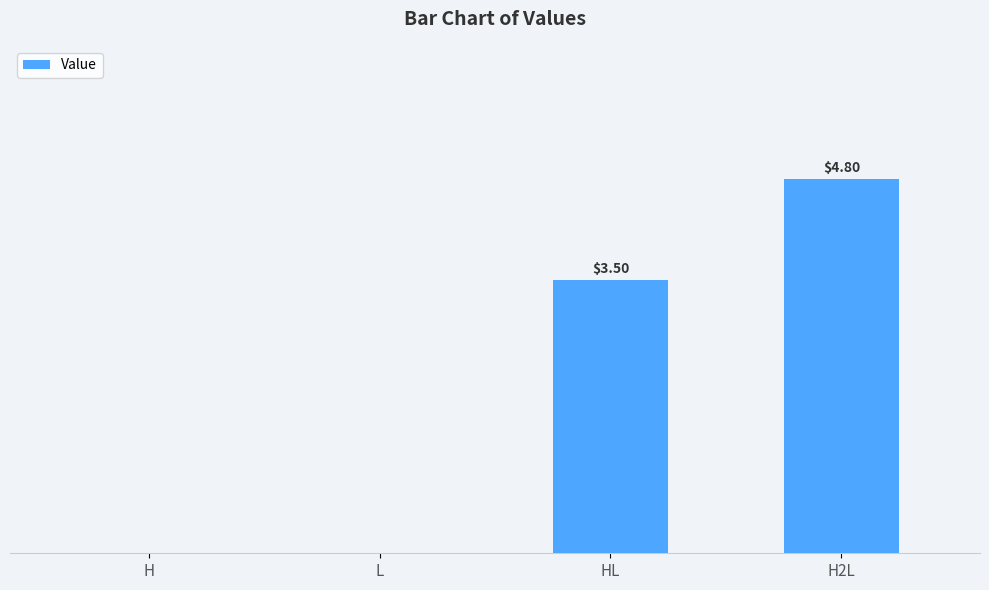

Which has a higher value, H2L or H?

H2L